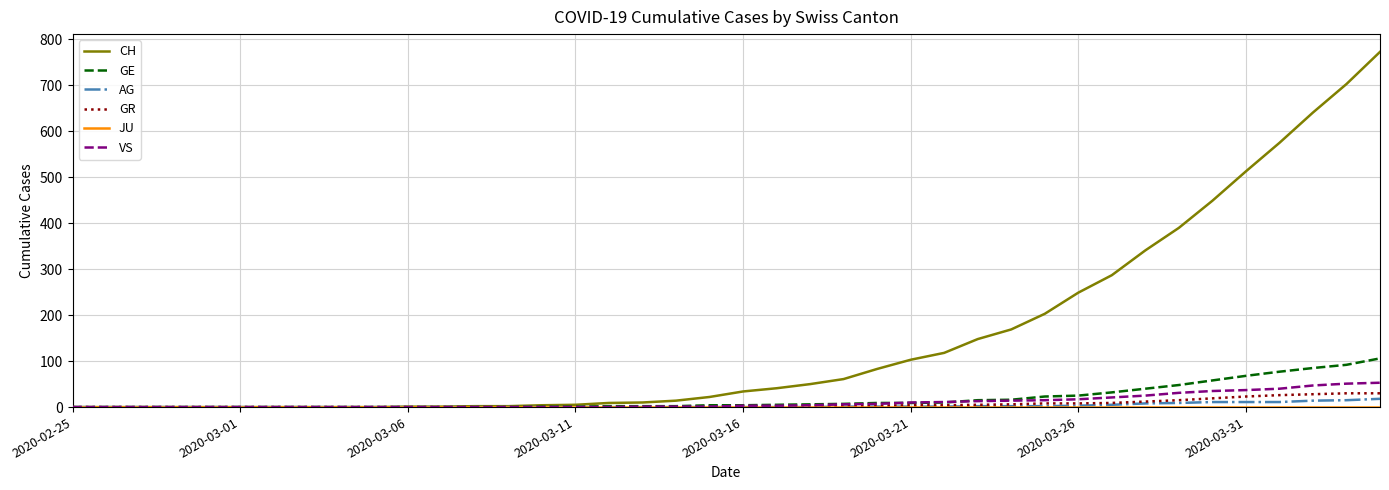

Which series has the widest spread of values?

CH